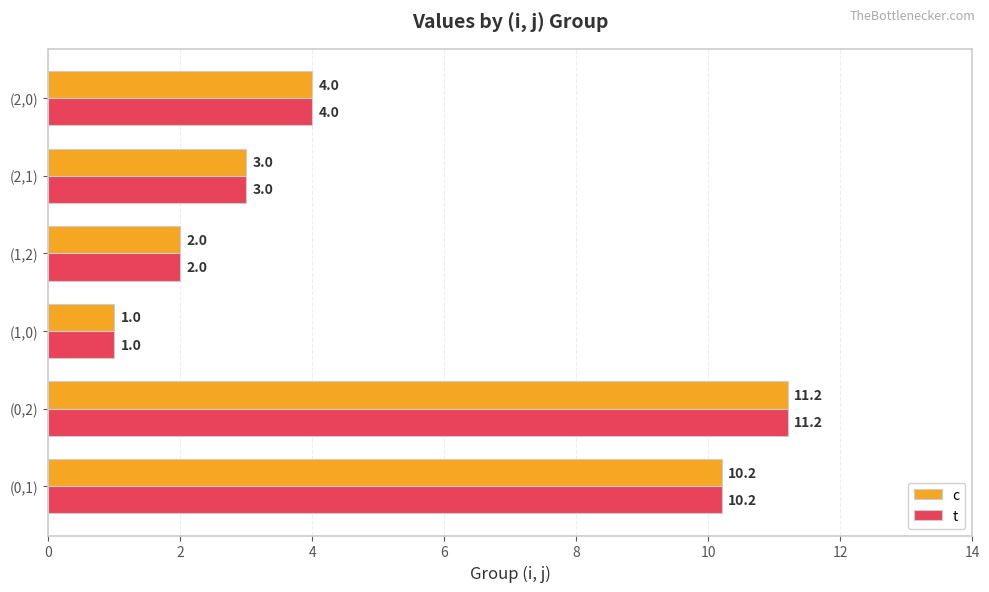

What is the average value of the t series?

5.2